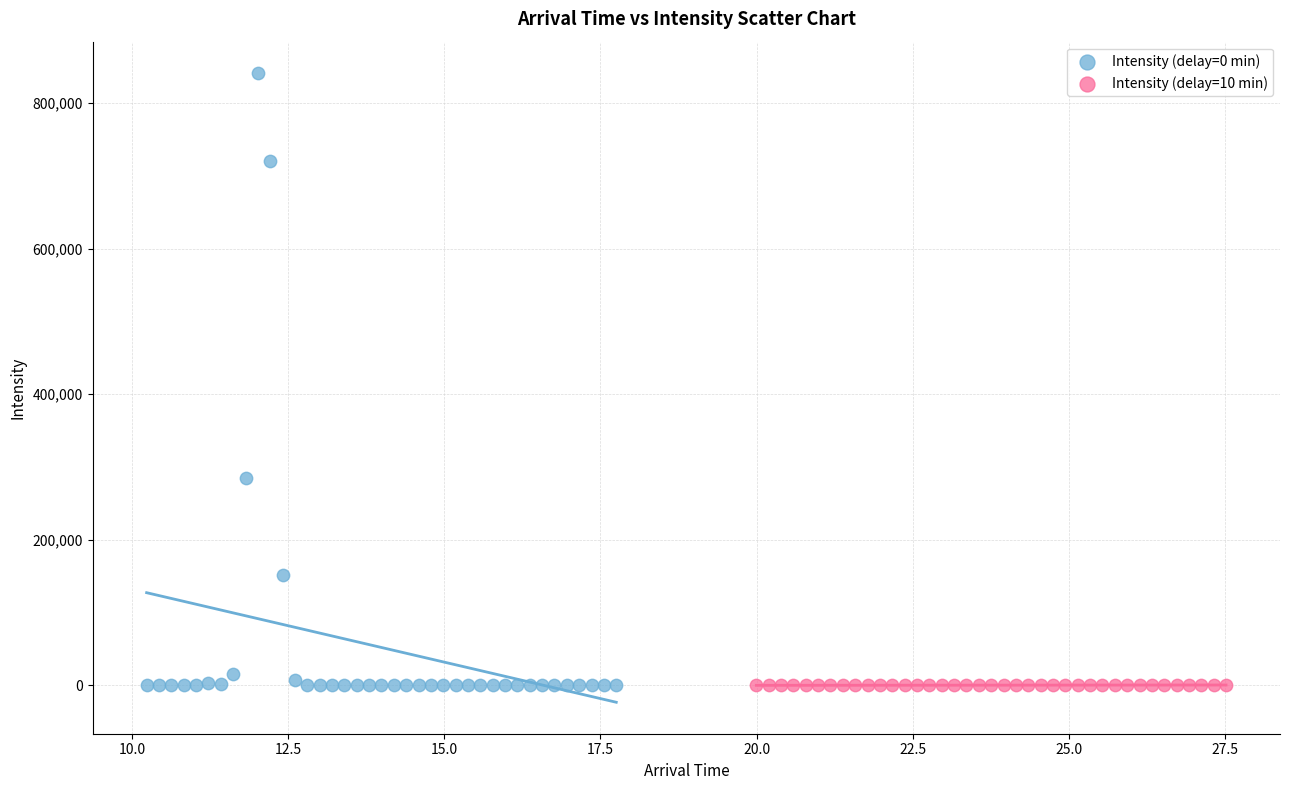

What are all the series names shown in the legend?

Intensity (delay=0 min), Intensity (delay=10 min)